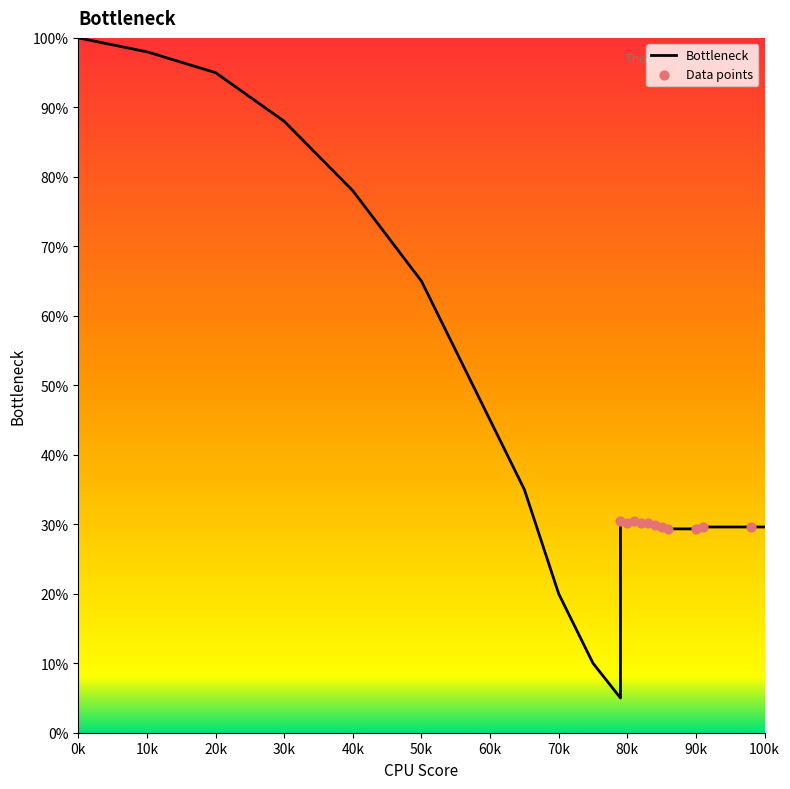

What is the change in value from 86 to 91?

+0.3